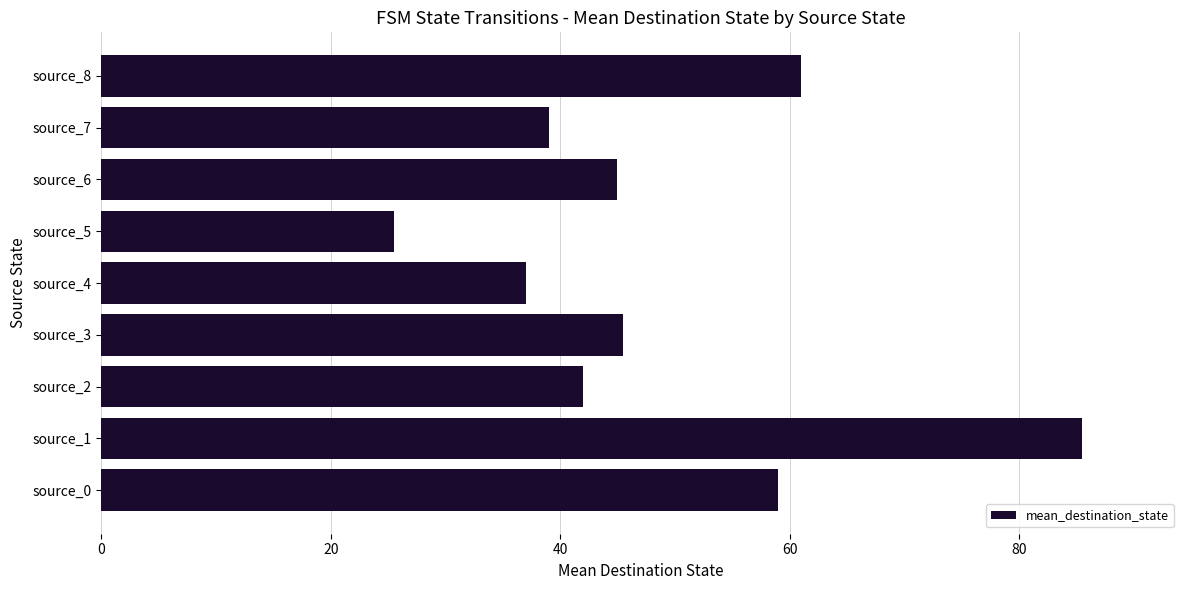

Which label corresponds to the largest value in the chart?

source_1